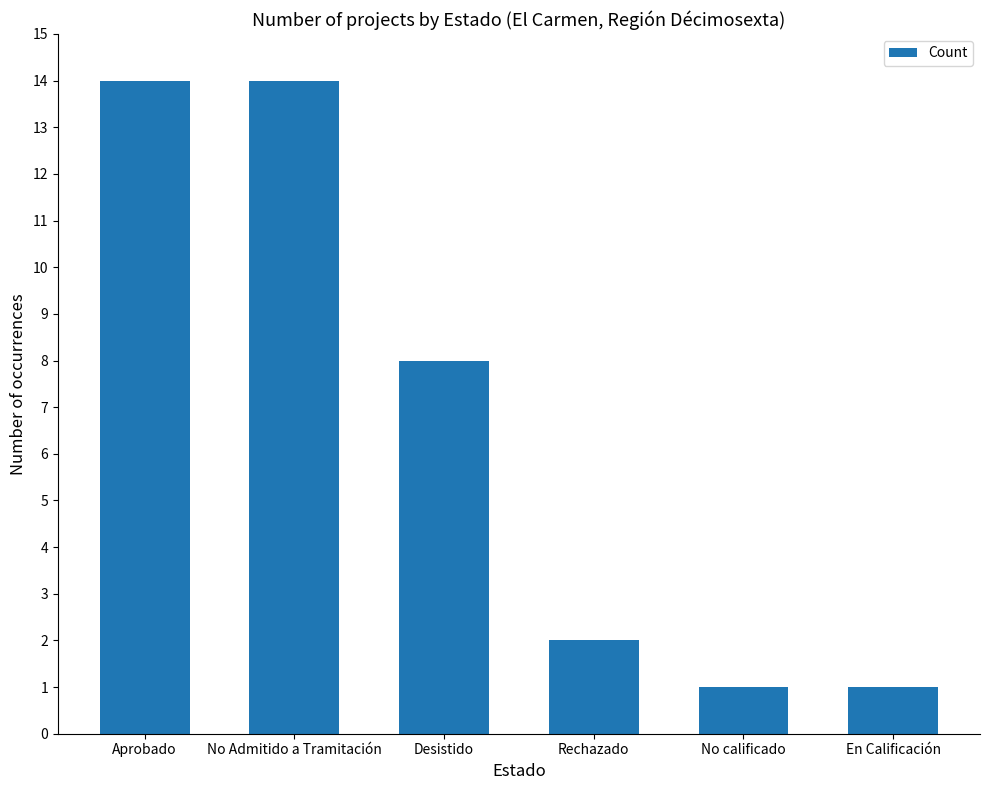

Does the chart contain any negative values?

No